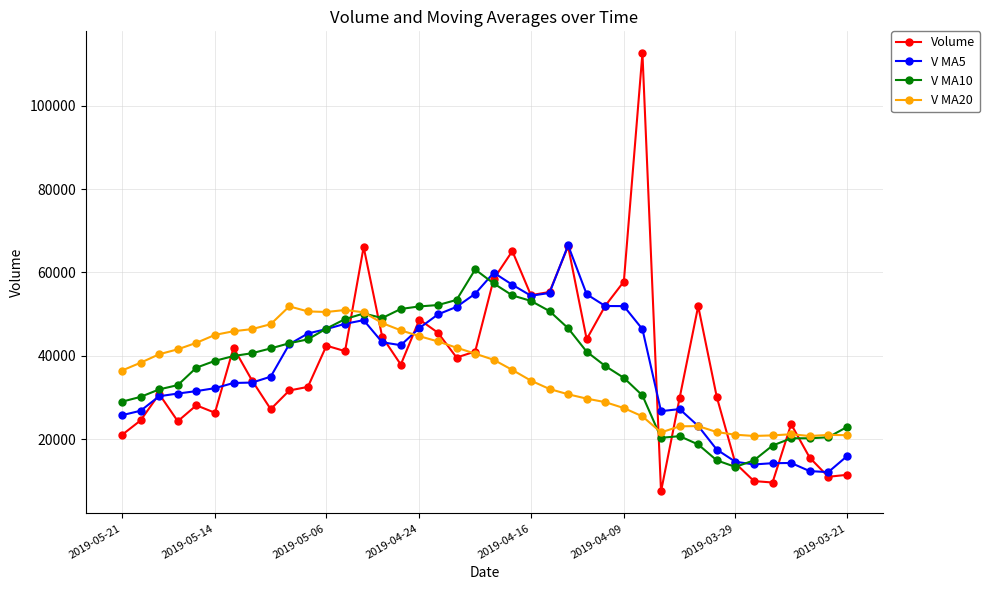

What is the smallest value displayed?

7417.2